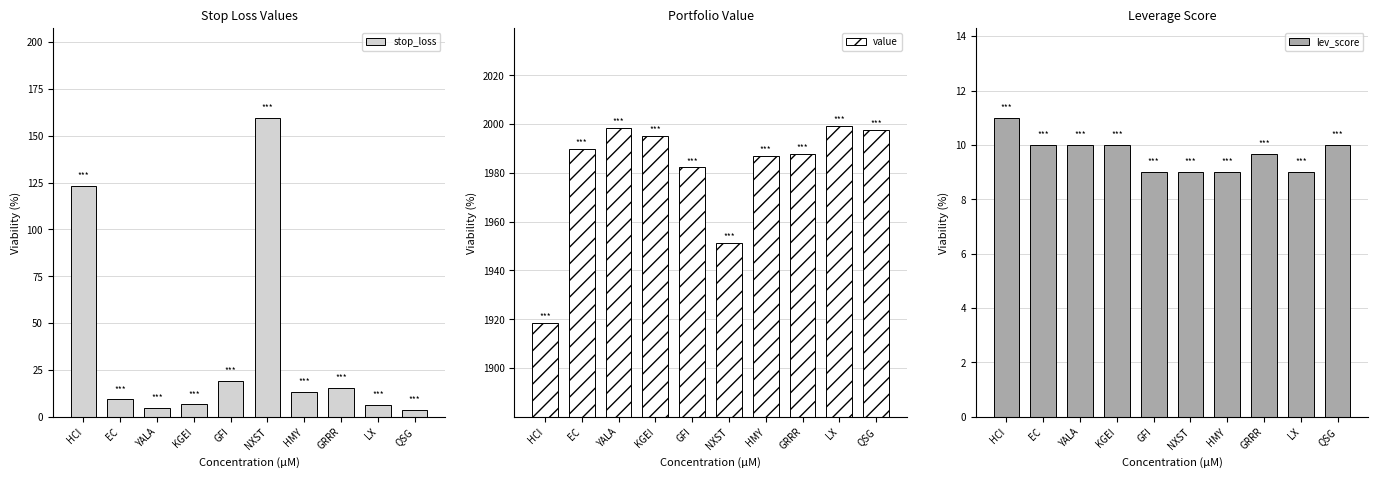

Rank the series at YALA from highest to lowest value.

value, lev_score, stop_loss